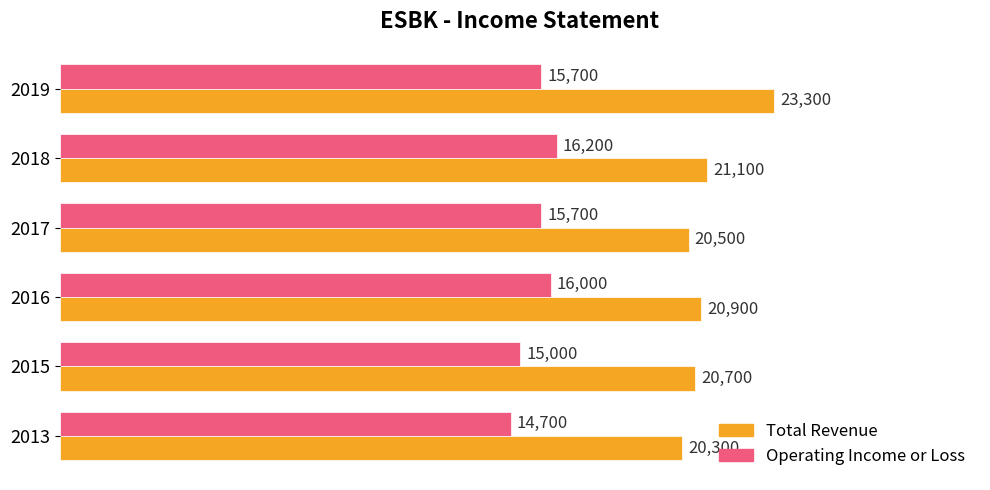

What is the greatest value displayed?

23300